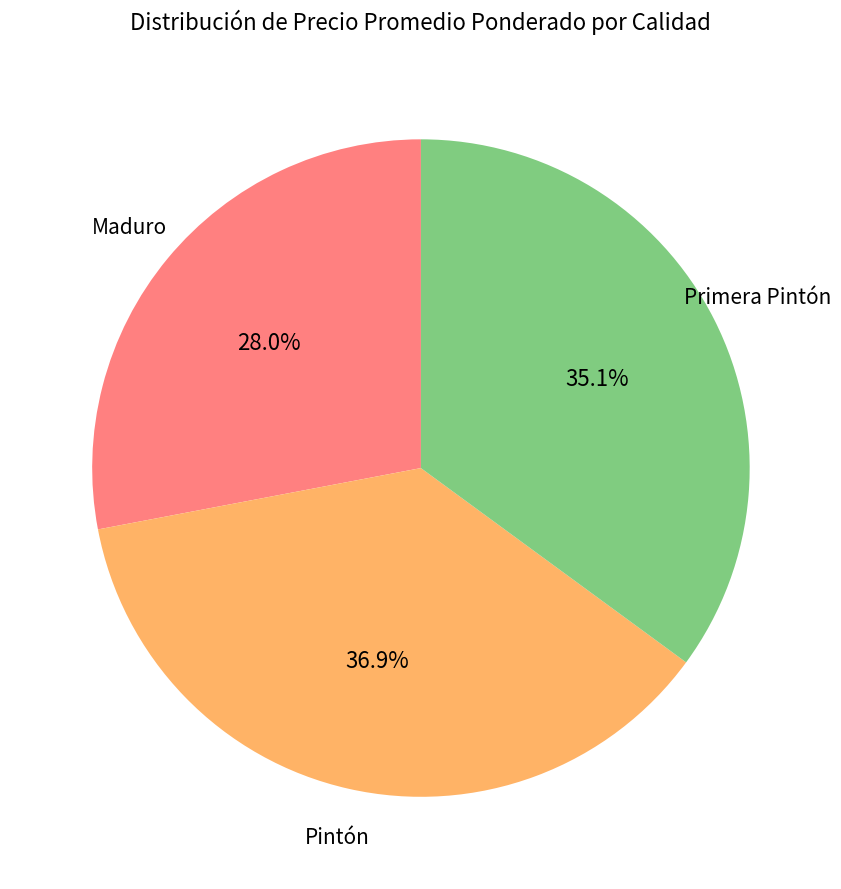

Count the number of slices in the pie.

3